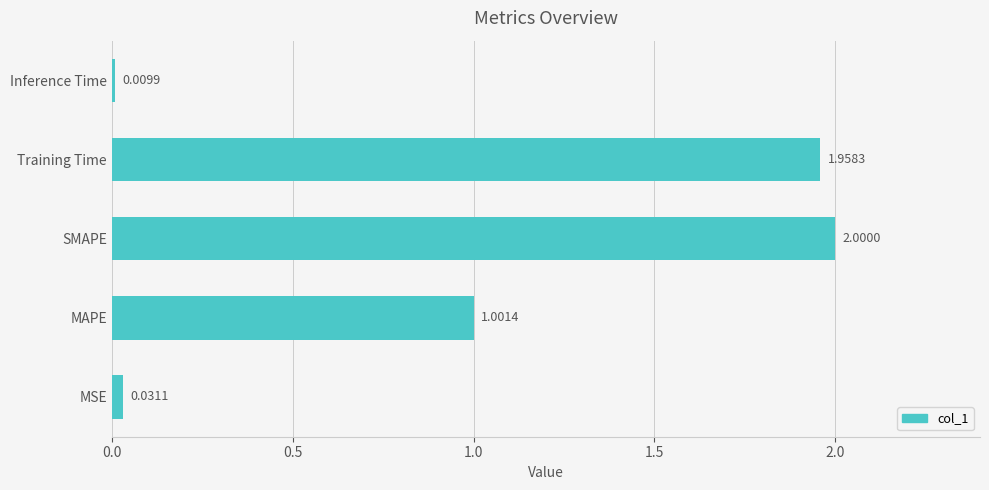

Where is the data nearest to the value 1?

MAPE